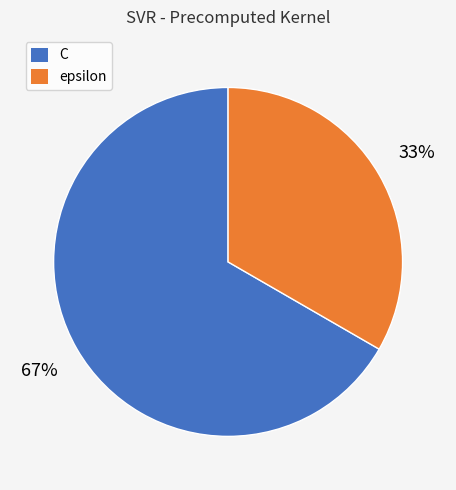

Does epsilon account for over 50% of the chart?

No